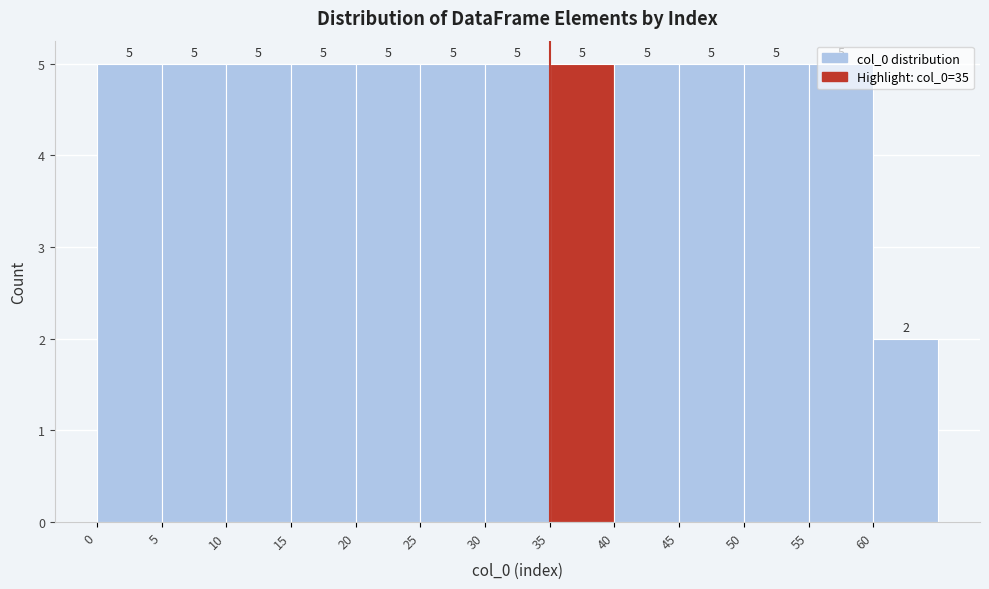

What is the height of the bar covering 5 to 10 on the x-axis?

5